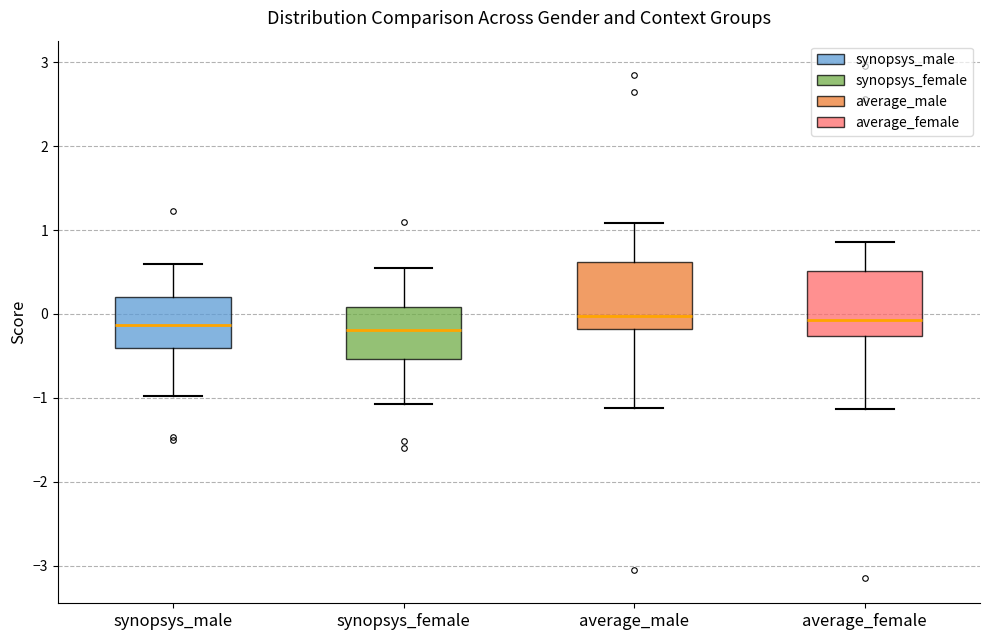

Reading left to right, read every box against the y-axis: the position of its median line, the range the box covers, and the ends of its whiskers. The values are not printed on the chart, so give them approximately, as read against the axis.

synopsys_male: median -0.1, box -0.4 to 0.2, whiskers -1.0 to 0.6
synopsys_female: median -0.2, box -0.5 to 0.1, whiskers -1.1 to 0.5
average_male: median 0.0, box -0.2 to 0.6, whiskers -1.1 to 1.1
average_female: median -0.1, box -0.3 to 0.5, whiskers -1.1 to 0.9